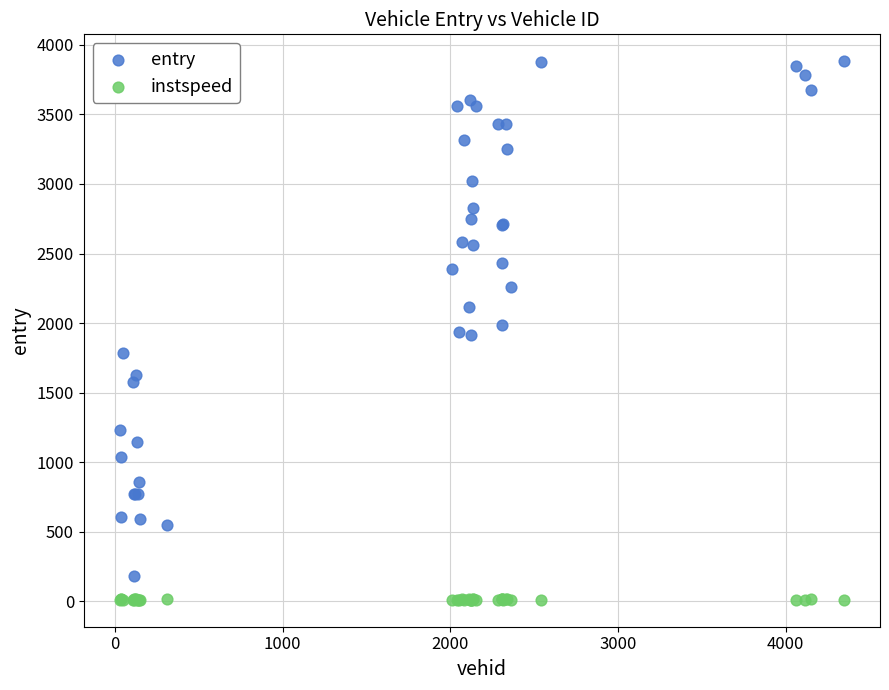

Which series reaches the minimum Y coordinate?

instspeed